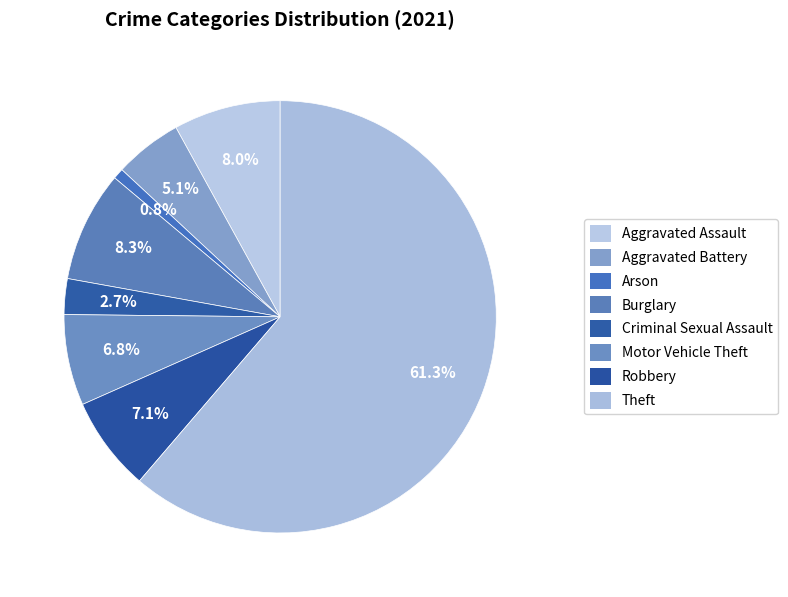

Count the number of slices in the pie.

8